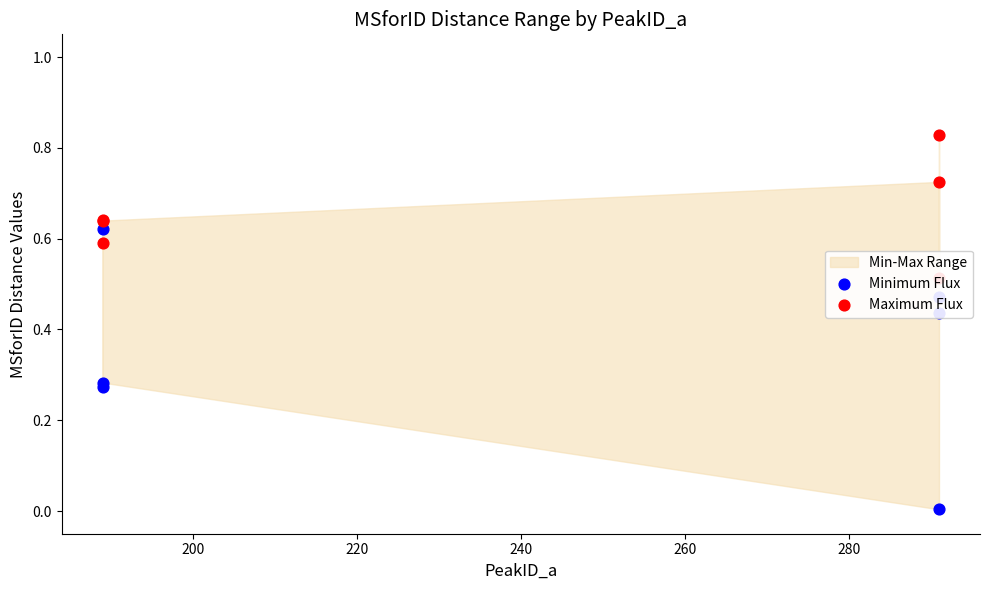

Which series has the largest total across all categories?

Maximum Flux